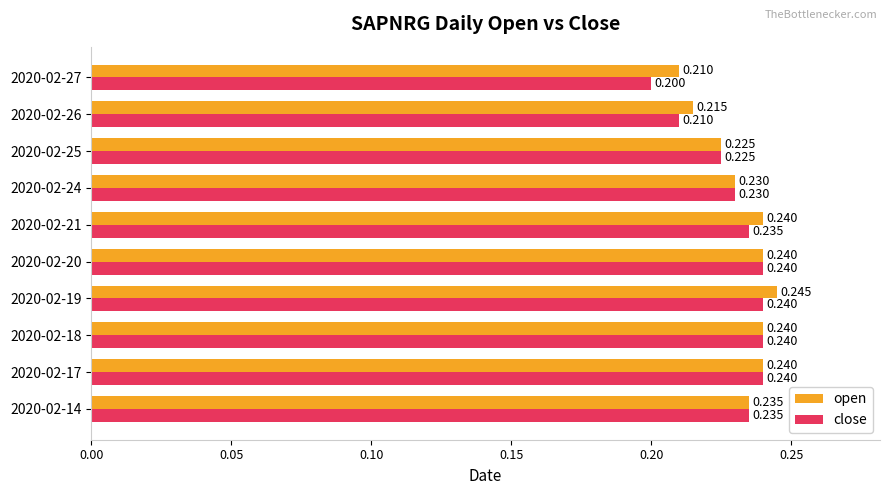

Which series has the largest total across all categories?

open